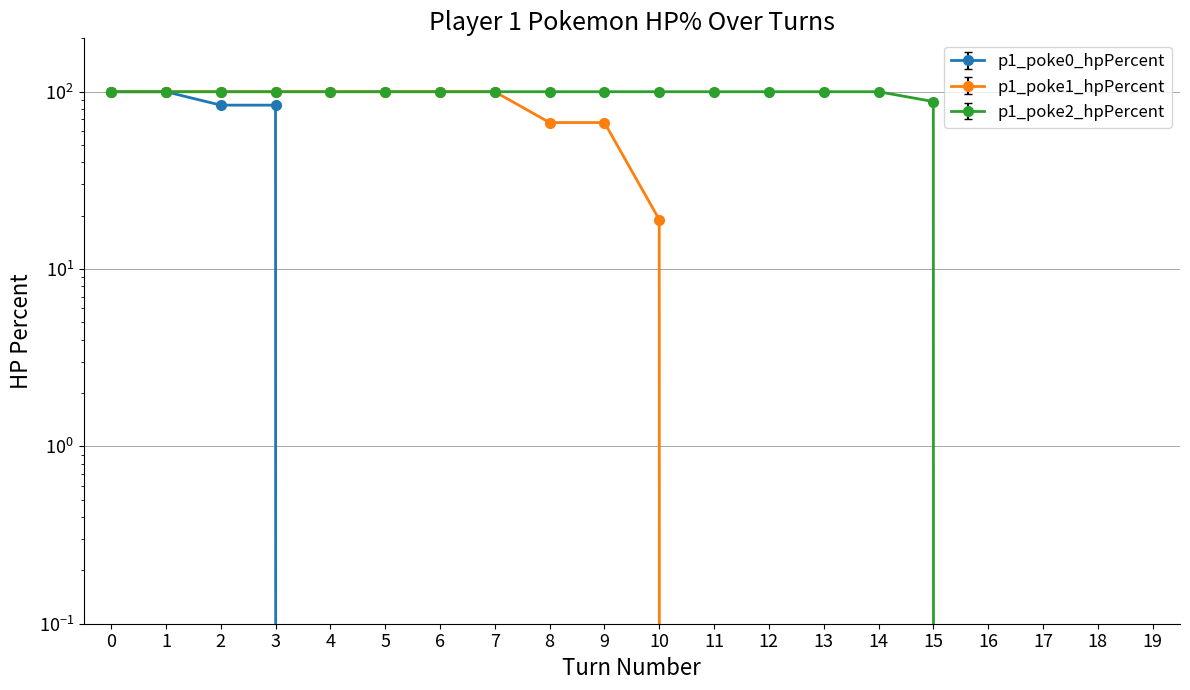

At how many categories does at least one series exceed 74?

16